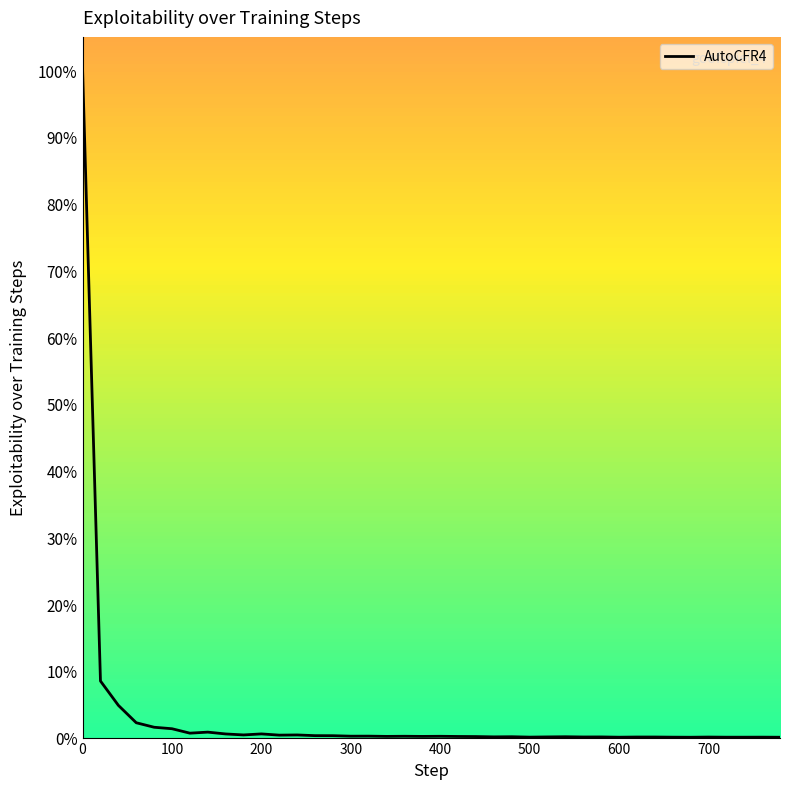

Is this an area chart (filled region under the line)?

Yes